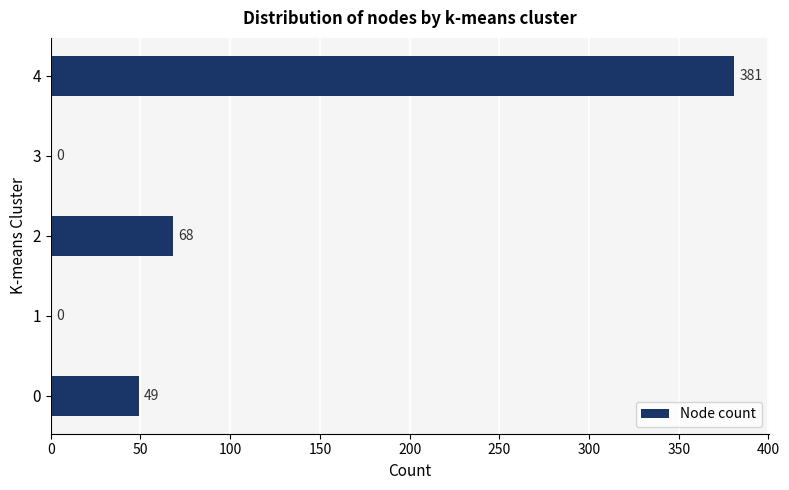

What is the sum of all values?

498